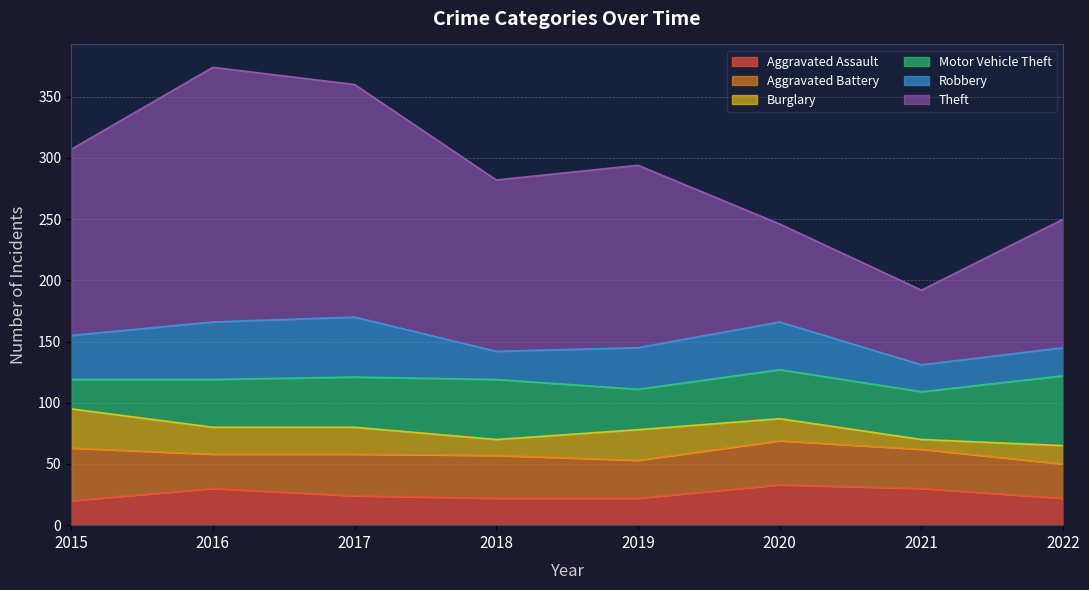

Which has a higher value, 2015 or 2016?

2016